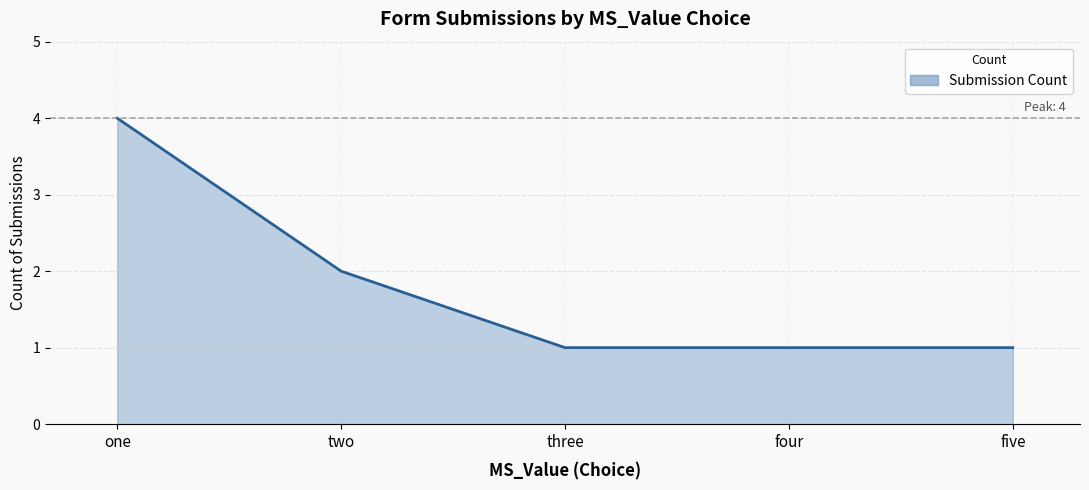

Count the number of categories in the chart.

5